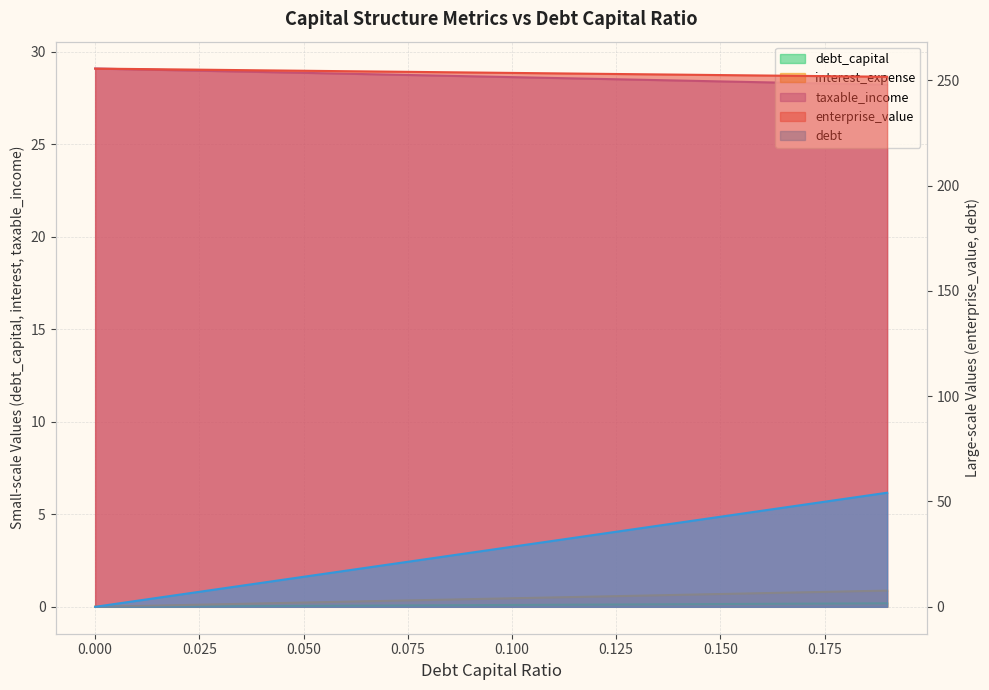

What is the difference between the highest and lowest values at 0.05?

254.4